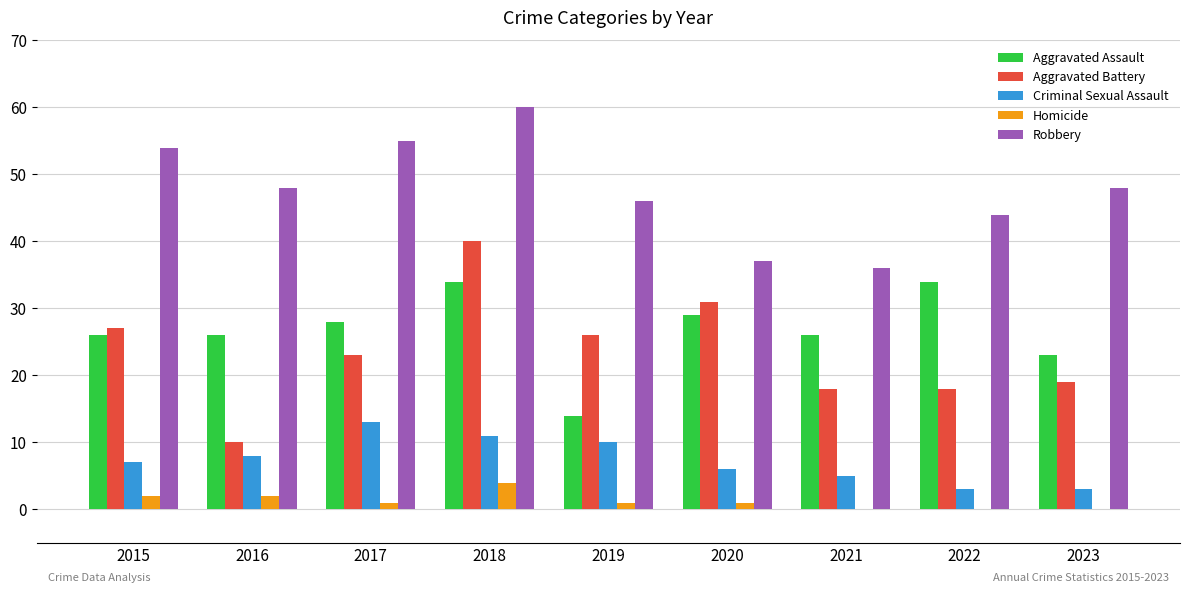

At which category is the sum across all series the highest?

2018